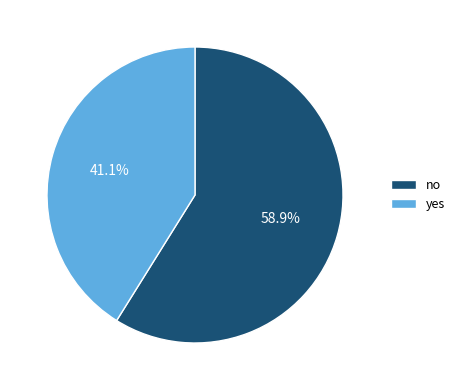

What percentage is the yes slice, to the nearest percent?

41%